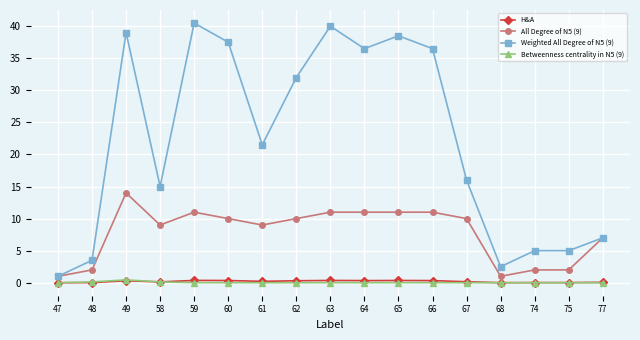

What is the value of the Weighted All Degree of N5 (9) point at the 13th from the left?

16.0